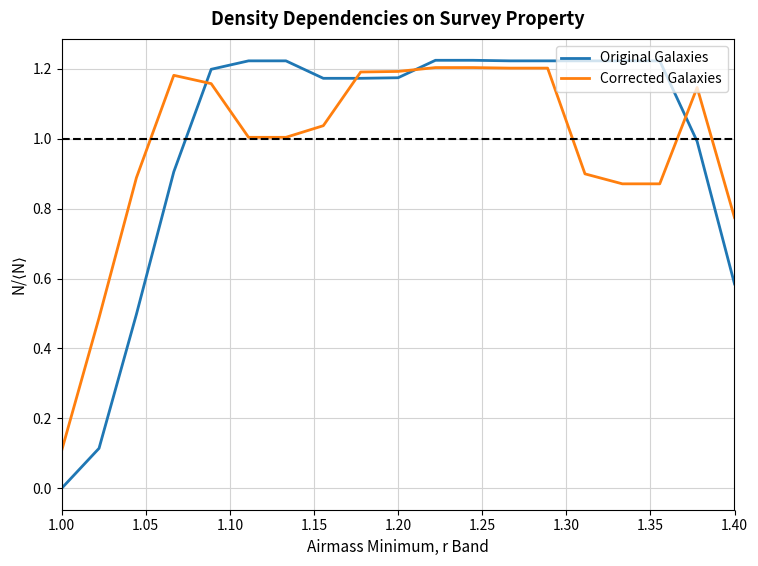

True or false: Corrected Galaxies and Original Galaxies intersect in this chart.

True